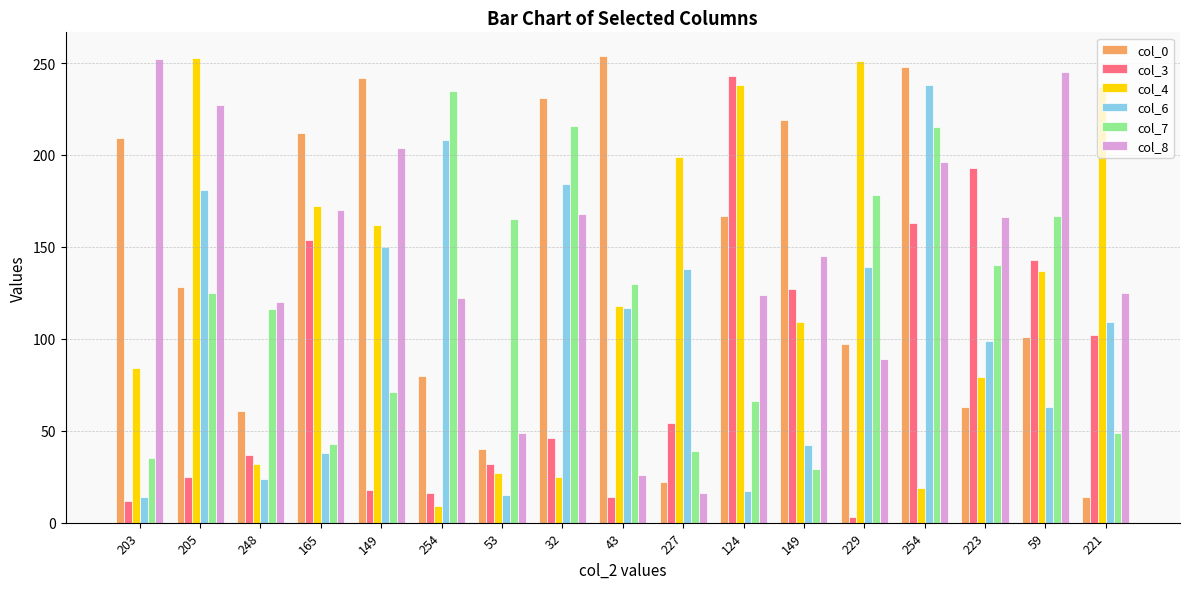

What is the difference between the col_3 values at 59 and 221?

41